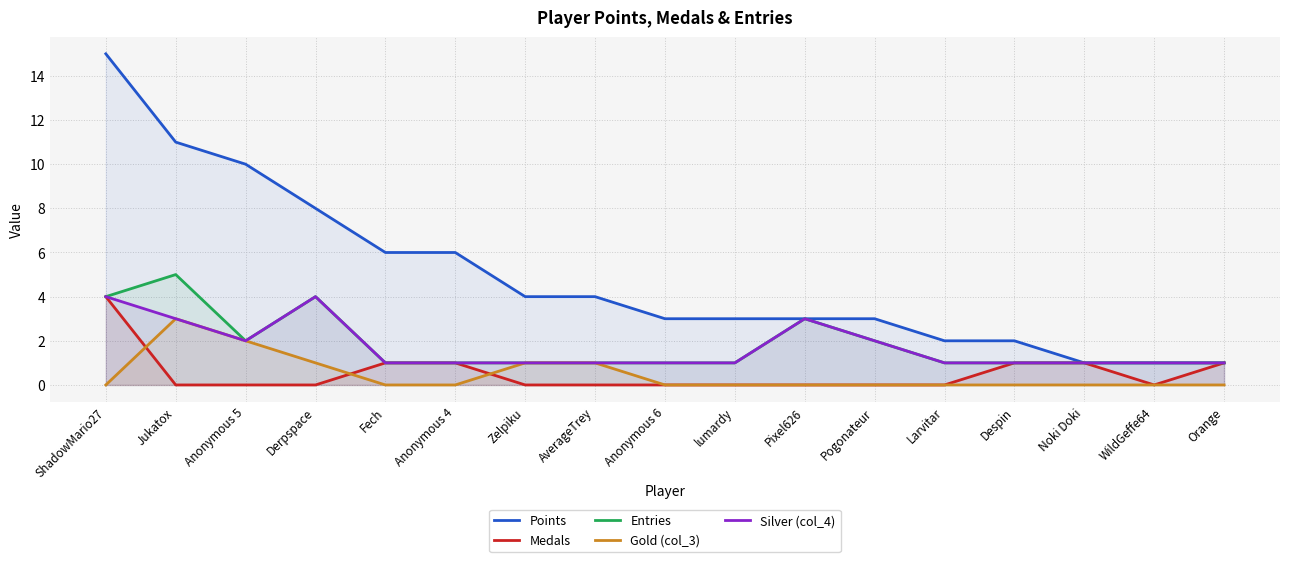

Where is Gold (col_3) nearest to the value 1?

Derpspace